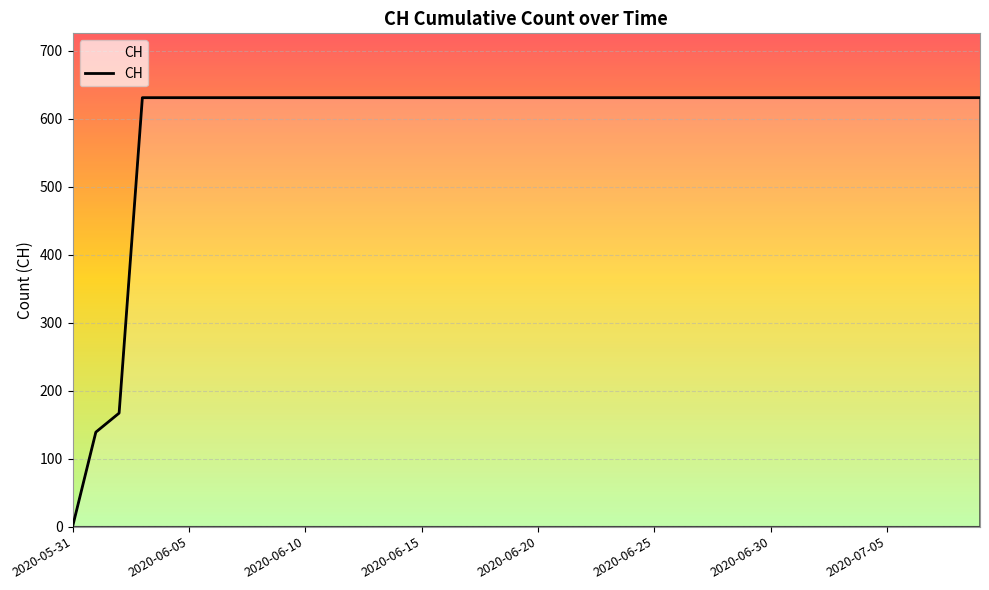

What is the difference between the maximum and minimum values?

631